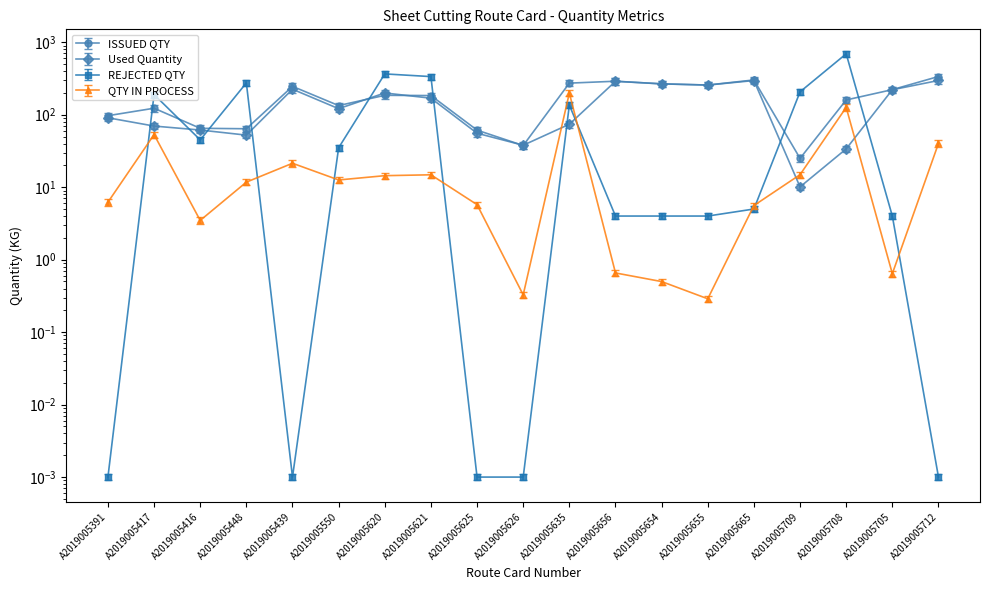

The value of Used Quantity at A2019005416 is 20.9. True or false?

False